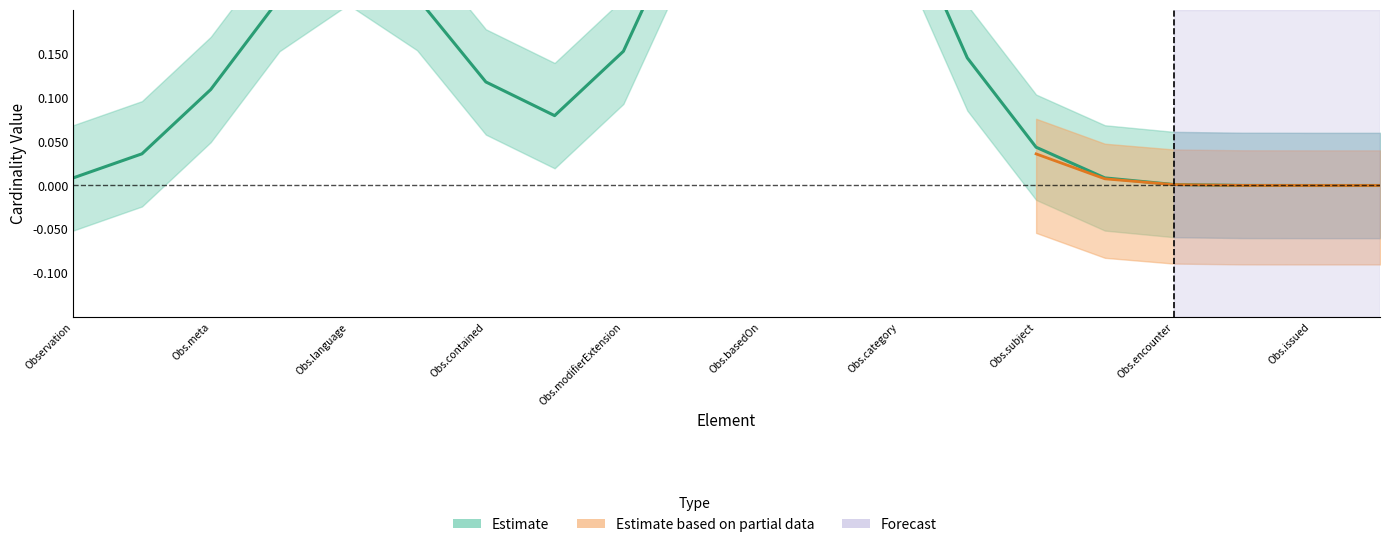

True or false: Base Min has more than 2 interior local peaks.

False